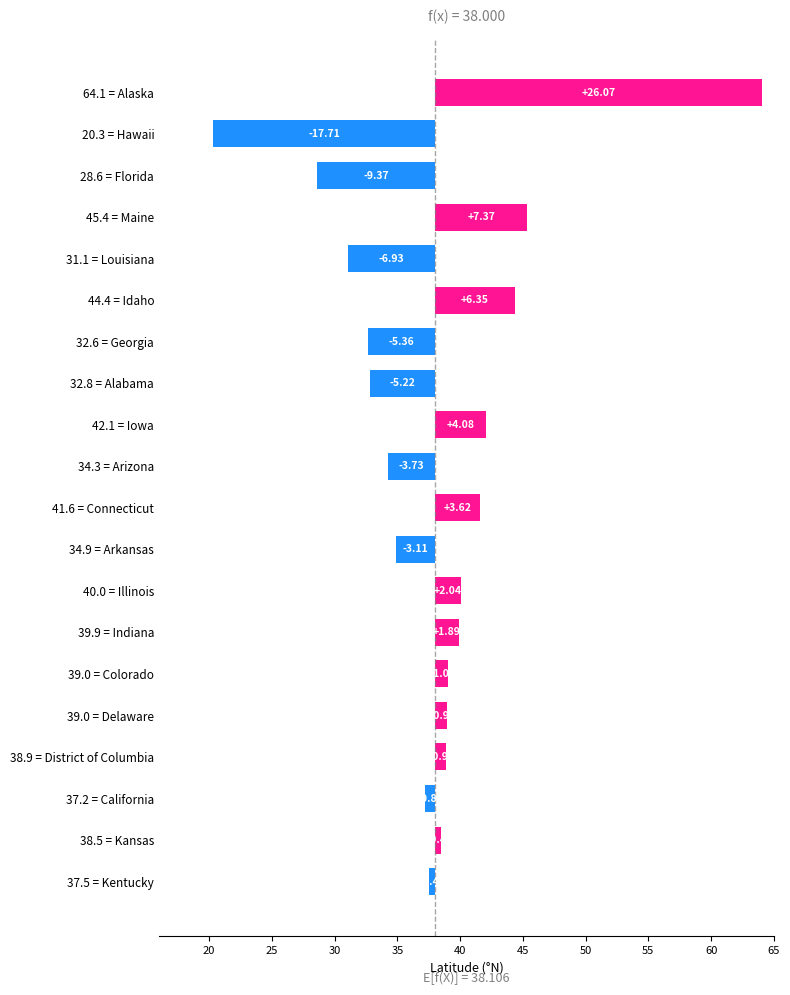

What is the smallest value displayed?

-17.7